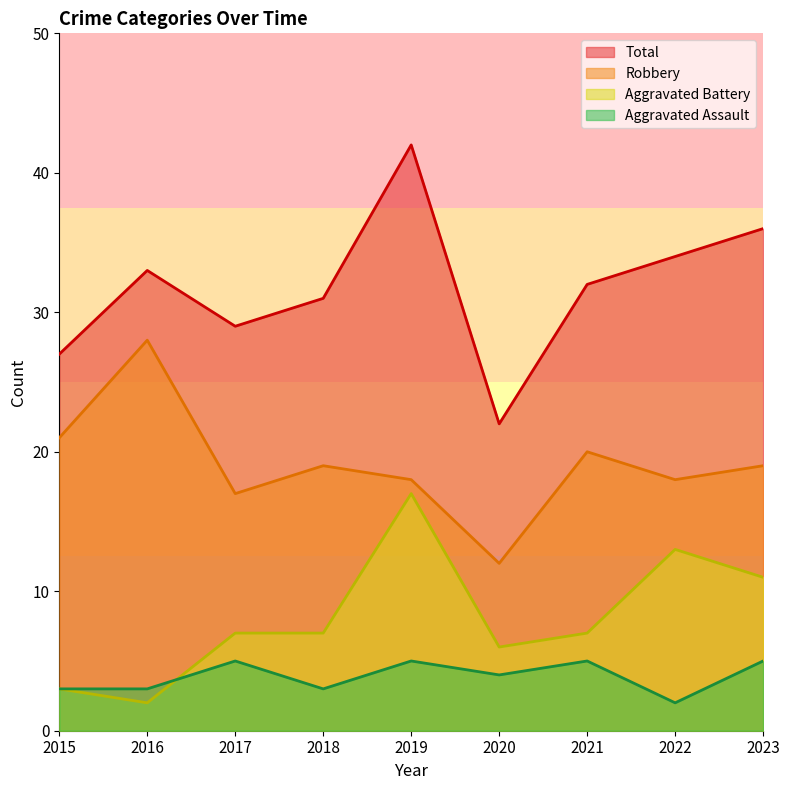

At which category is the sum across all series the highest?

2019